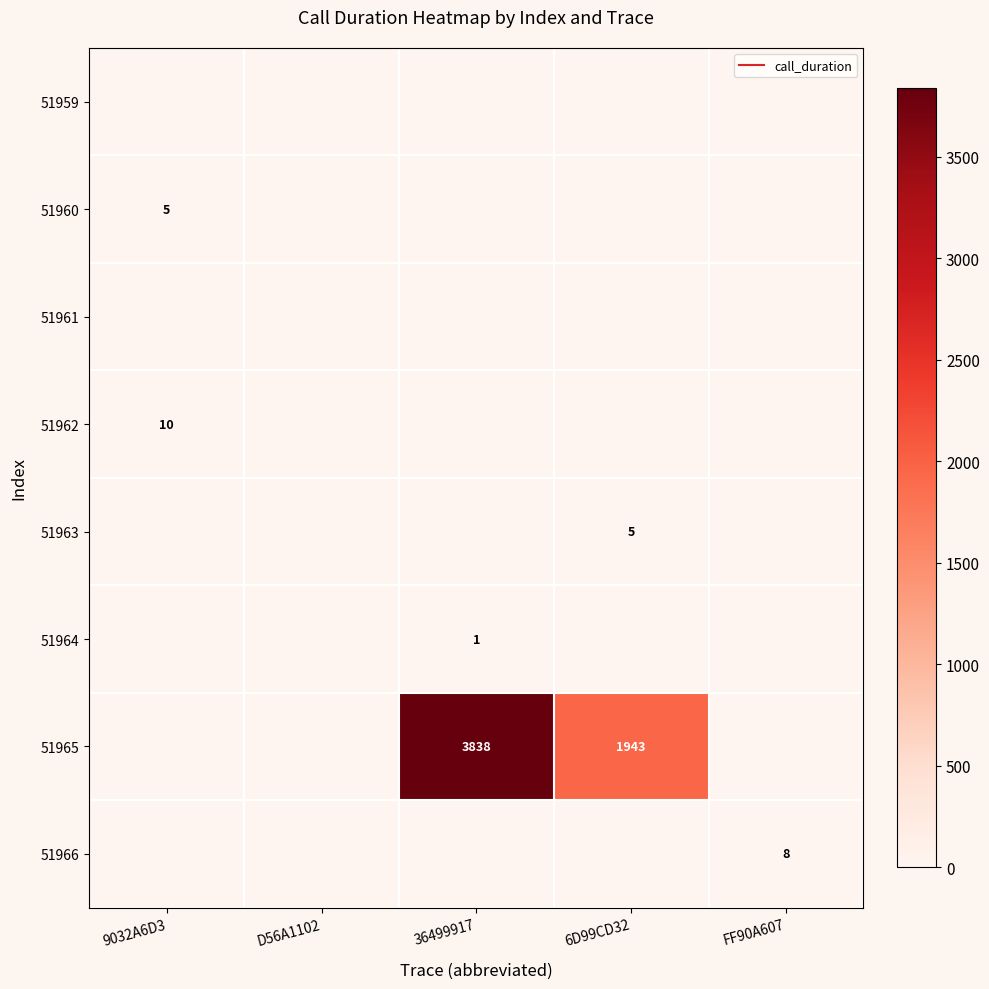

List the labels in order of 51963 value, largest first.

6D99CD32, 9032A6D3, D56A1102, 36499917, FF90A607